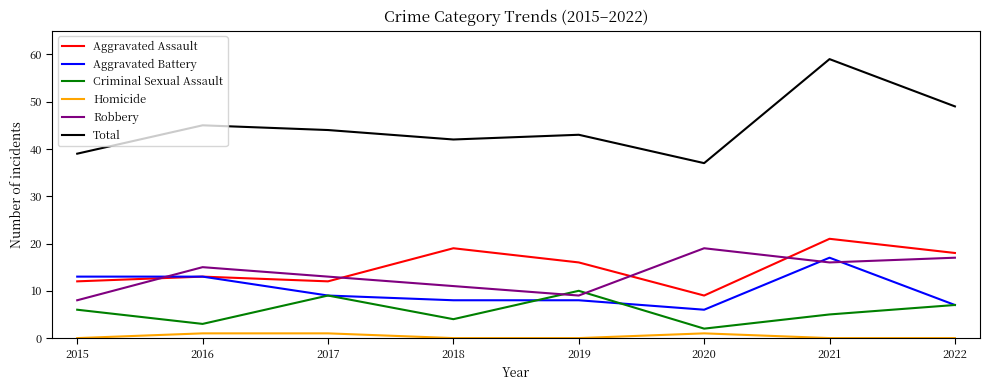

The Criminal Sexual Assault series shows 11 at 2022. True or false?

False